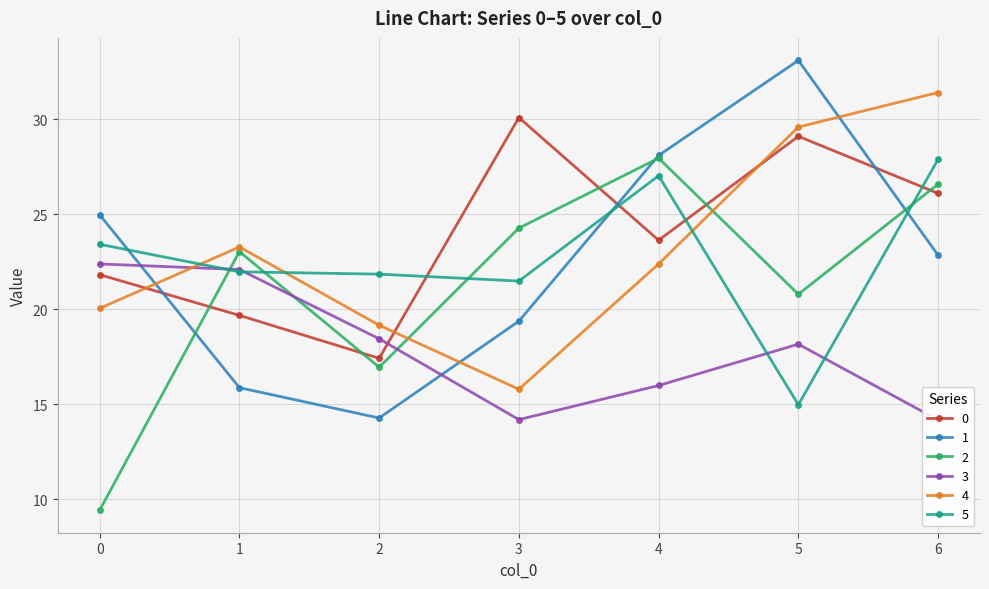

What are all the series names shown in the legend?

0, 1, 2, 3, 4, 5